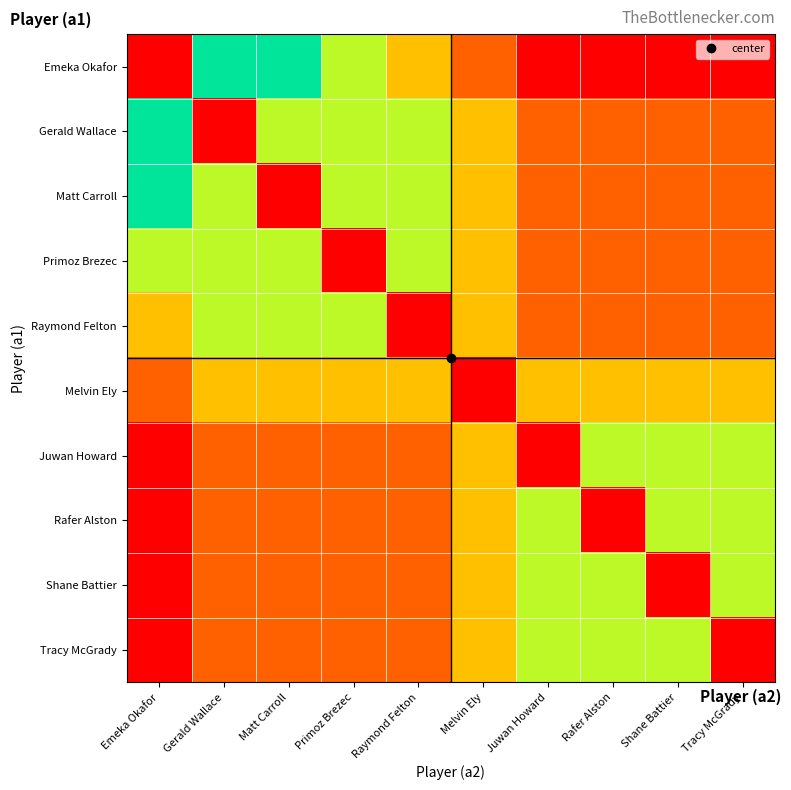

List the series in order of their peak value, highest first.

Emeka Okafor, Gerald Wallace, Matt Carroll, Primoz Brezec, Raymond Felton, Juwan Howard, Rafer Alston, Shane Battier, Tracy McGrady, Melvin Ely